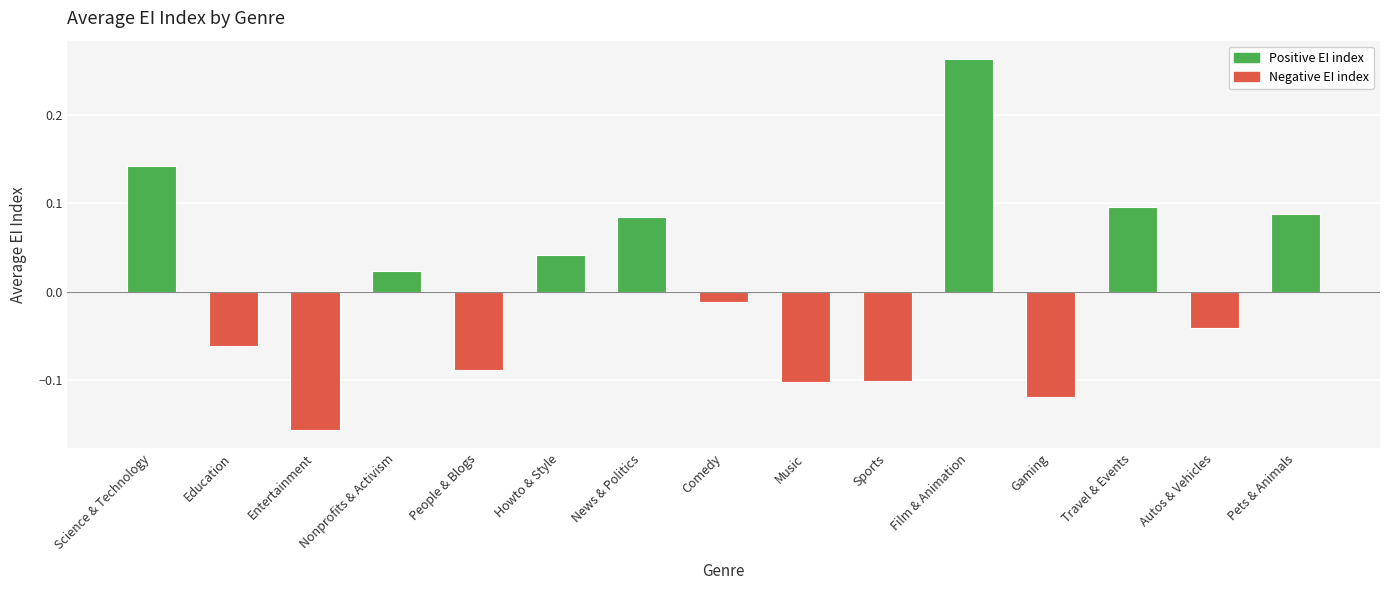

Does the chart contain any negative values?

Yes